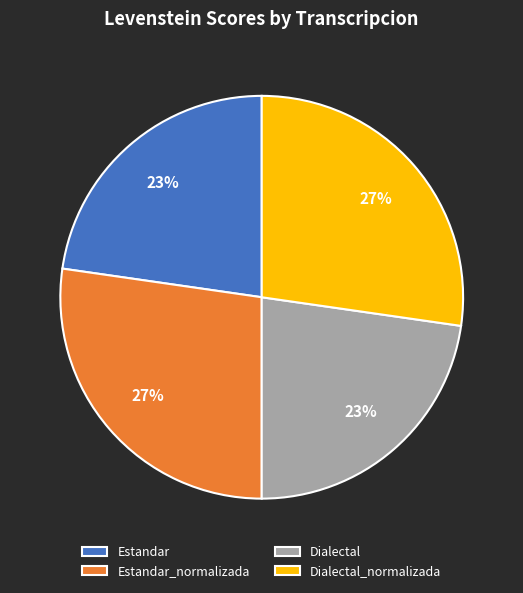

Approximately how many times larger is the value at Dialectal_normalizada compared to Estandar?

1.2